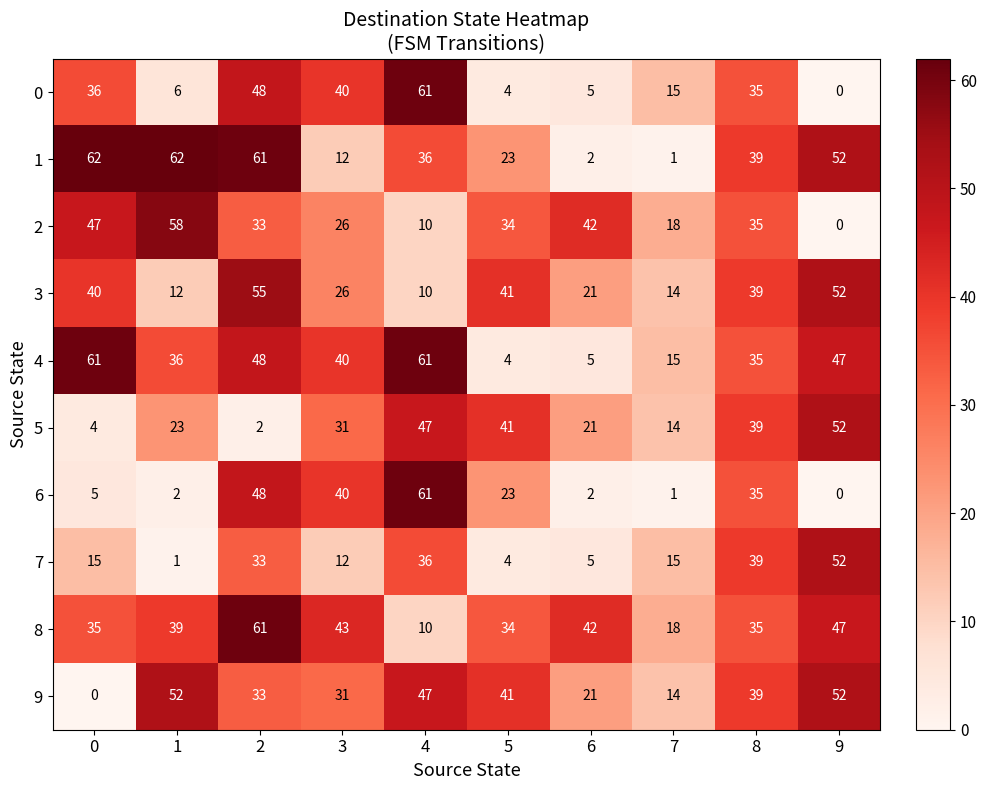

What is the maximum value for 1?

62